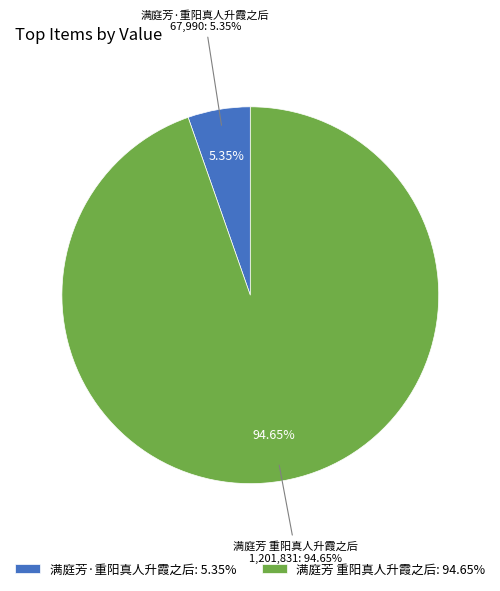

Which category has the smallest portion of the pie?

满庭芳·重阳真人升霞之后